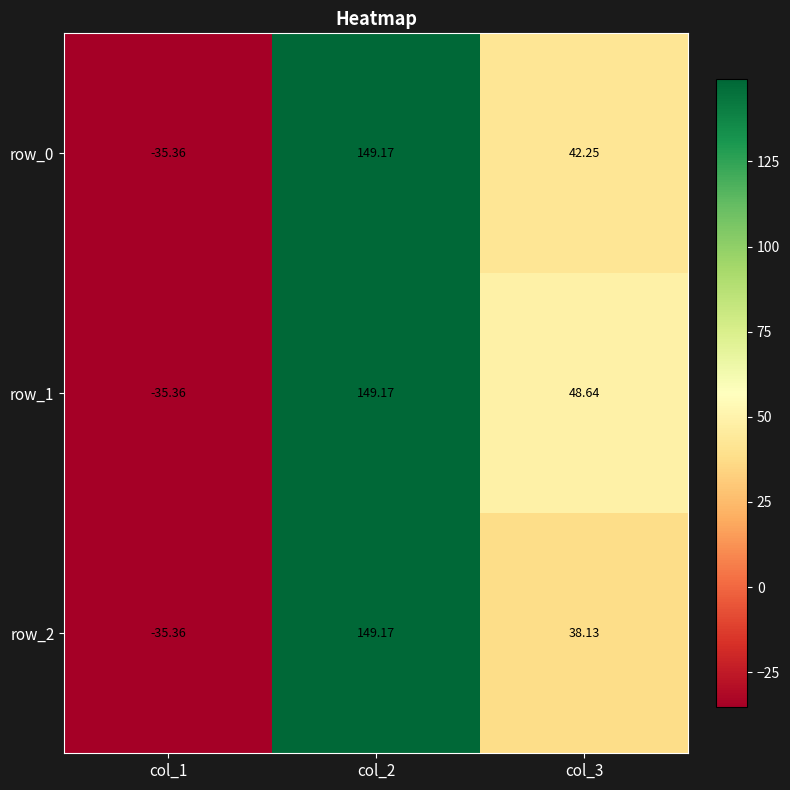

How many values in row_0 are above zero?

2